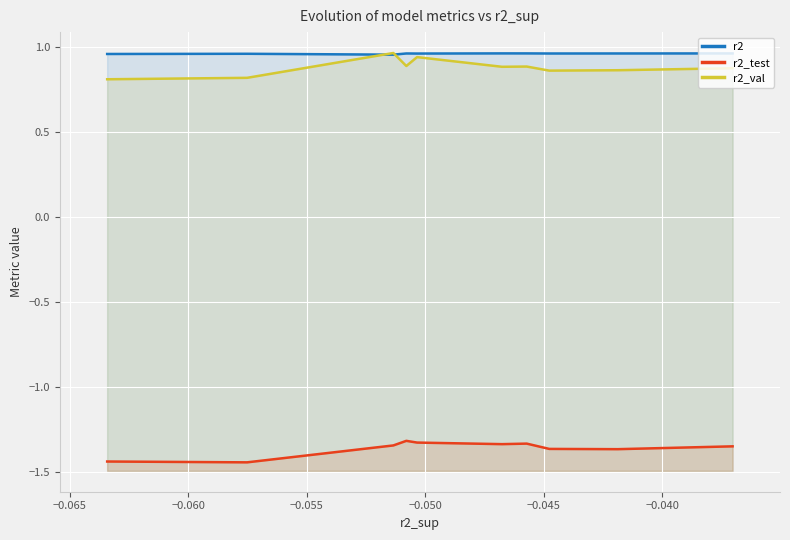

The value of r2_val at −0.055 is 0.9. True or false?

True